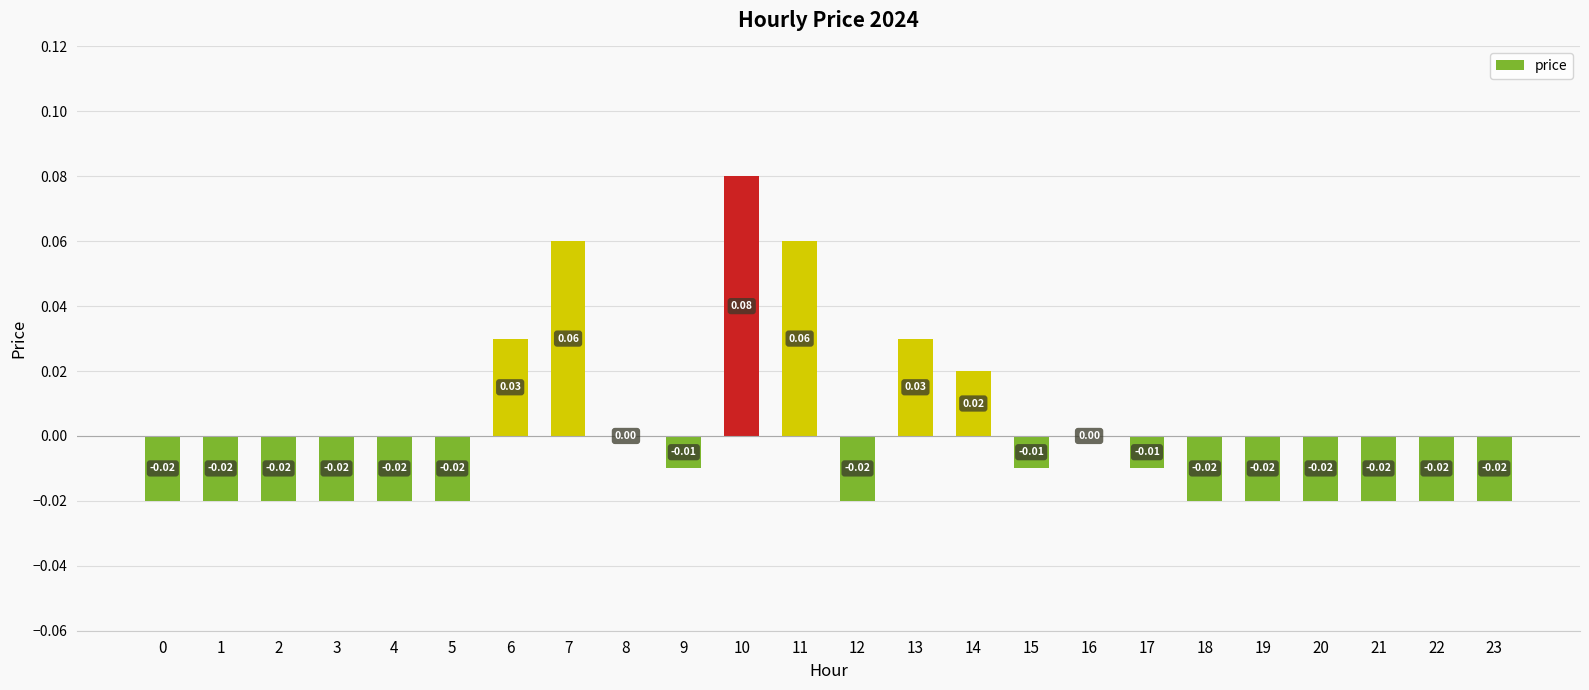

Which has a higher value, 16 or 12?

16